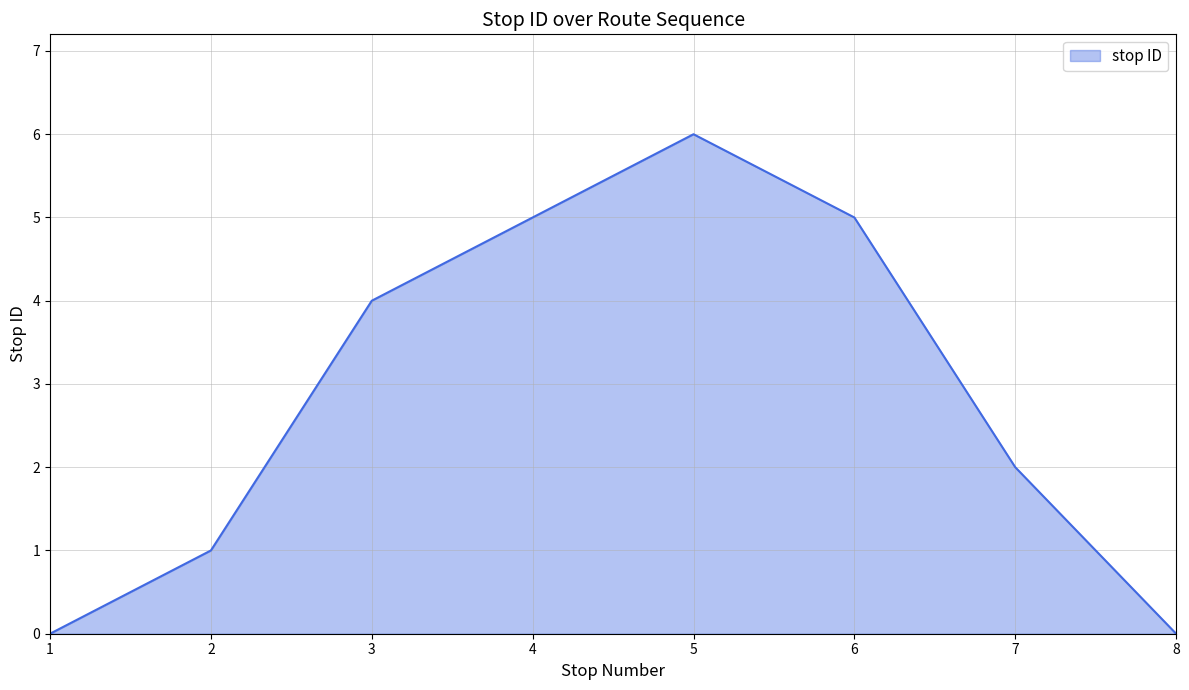

Reading left to right, transcribe all the data shown in this chart.

0	1	4	5	6	5	2	0